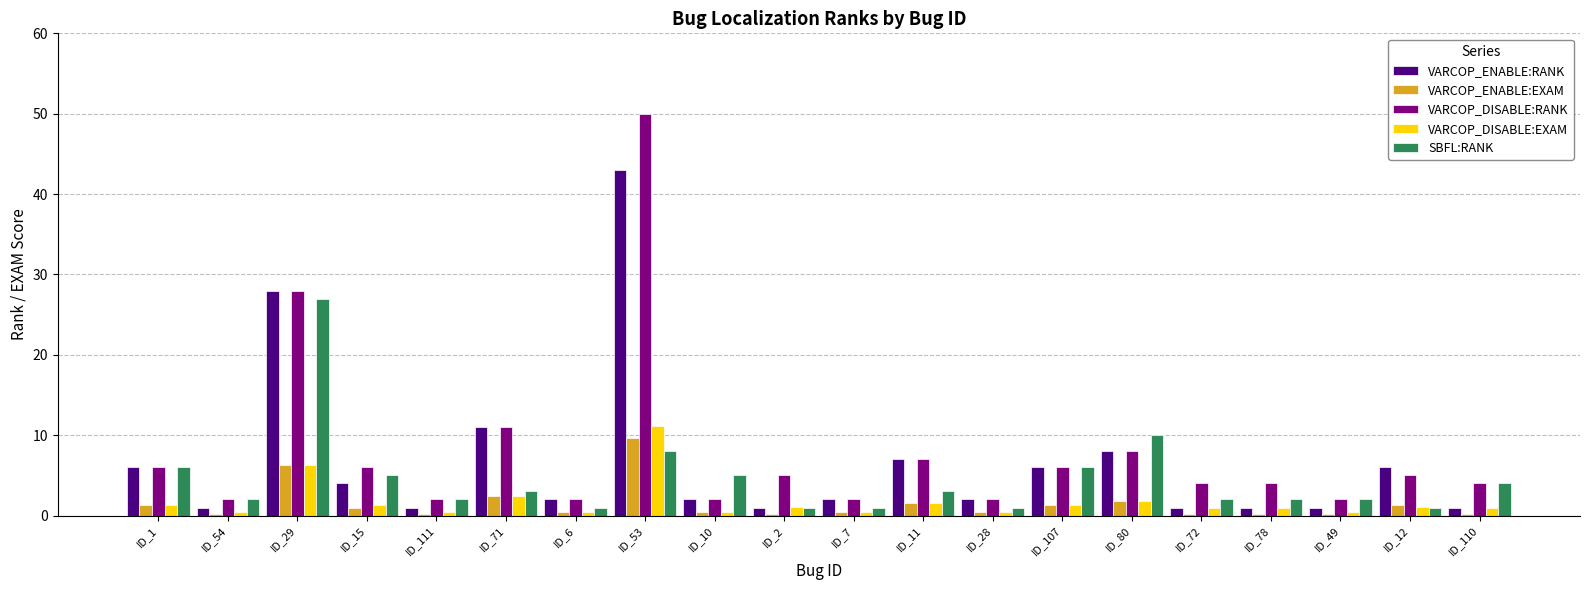

What is the total value across all series at ID_53?

121.8